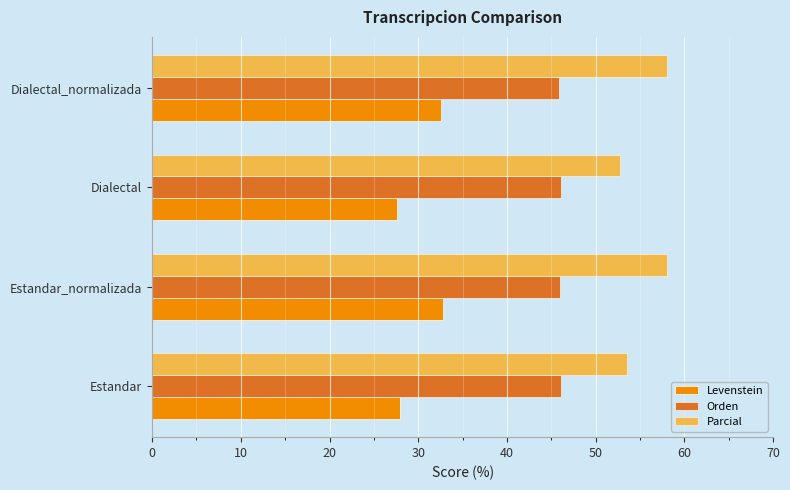

What is the average value of the Parcial series?

55.6